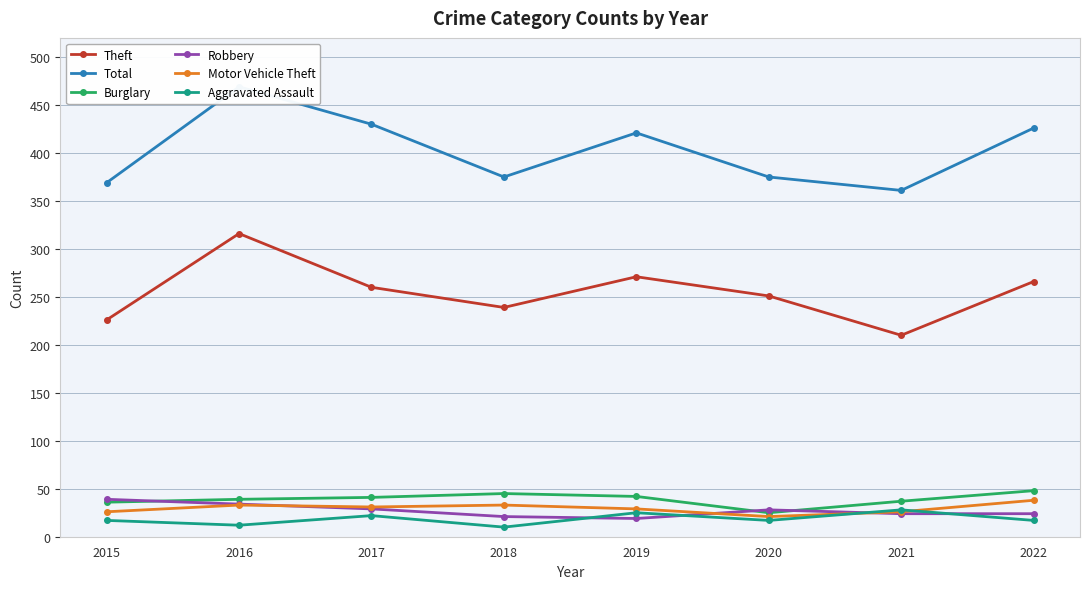

Reading right to left, what are all the values shown in this chart?

Theft: 2022=266	2021=210	2020=251	2019=271	2018=239	2017=260	2016=316	2015=226
Total: 2022=426	2021=361	2020=375	2019=421	2018=375	2017=430	2016=469	2015=369
Burglary: 2022=48	2021=37	2020=25	2019=42	2018=45	2017=41	2016=39	2015=36
Robbery: 2022=24	2021=24	2020=28	2019=19	2018=21	2017=29	2016=34	2015=39
Motor Vehicle Theft: 2022=38	2021=26	2020=21	2019=29	2018=33	2017=31	2016=33	2015=26
Aggravated Assault: 2022=17	2021=28	2020=17	2019=25	2018=10	2017=22	2016=12	2015=17